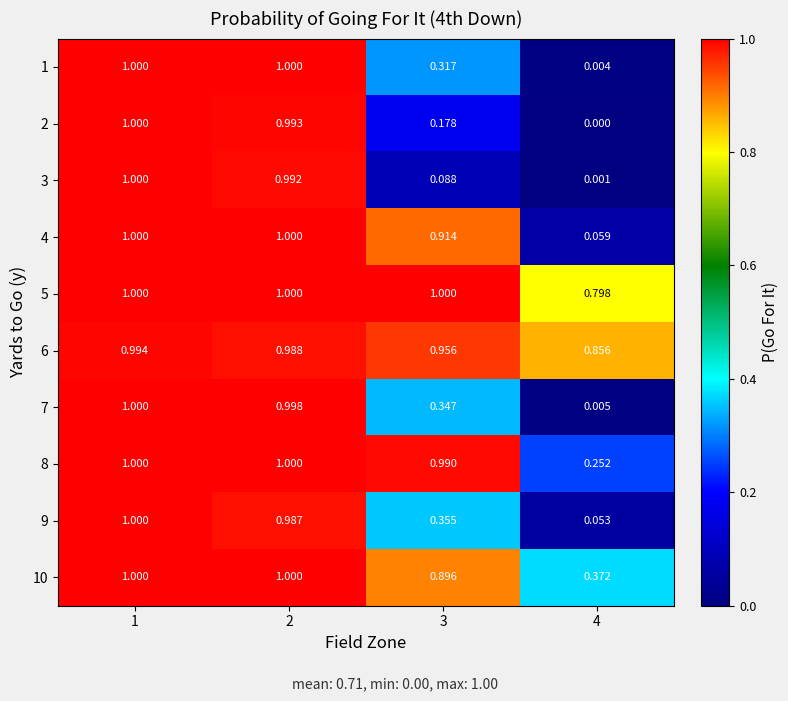

Is the value of 5 at 2 greater than the value of 3 at 2?

Yes